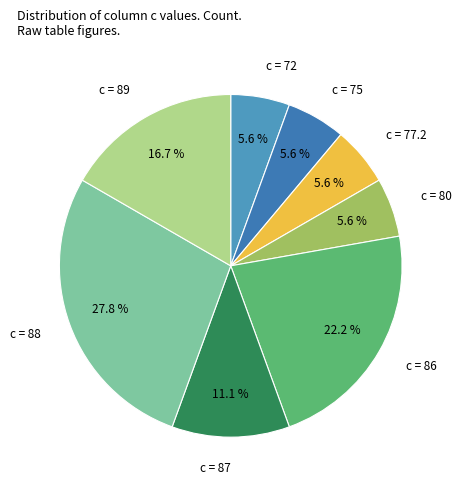

Count the number of slices in the pie.

8